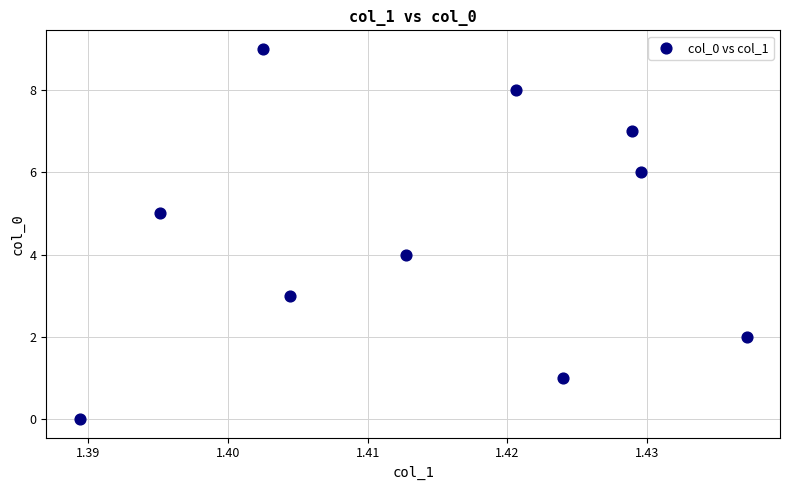

What is the range of Y values (max minus min)?

9